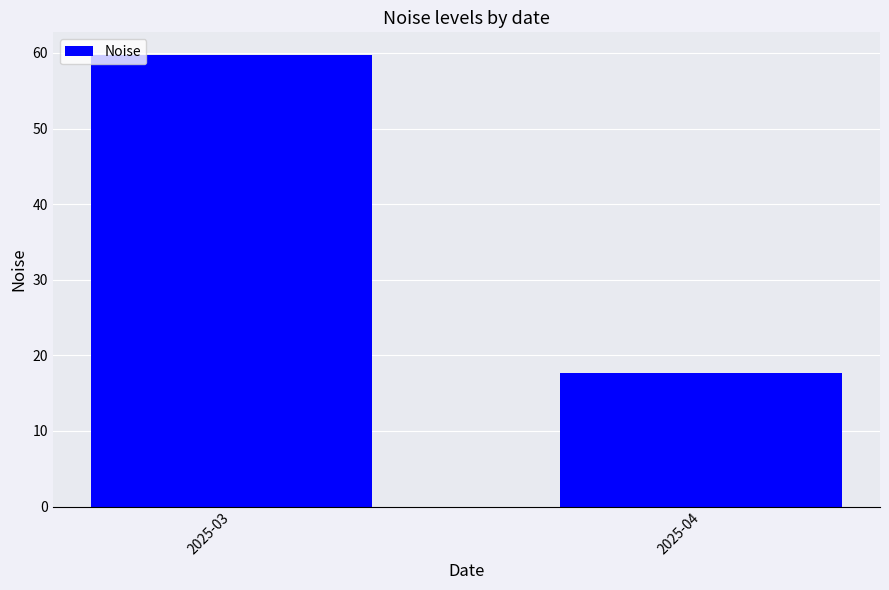

Approximately how many times larger is the value at 2025-04 compared to 2025-03?

0.3